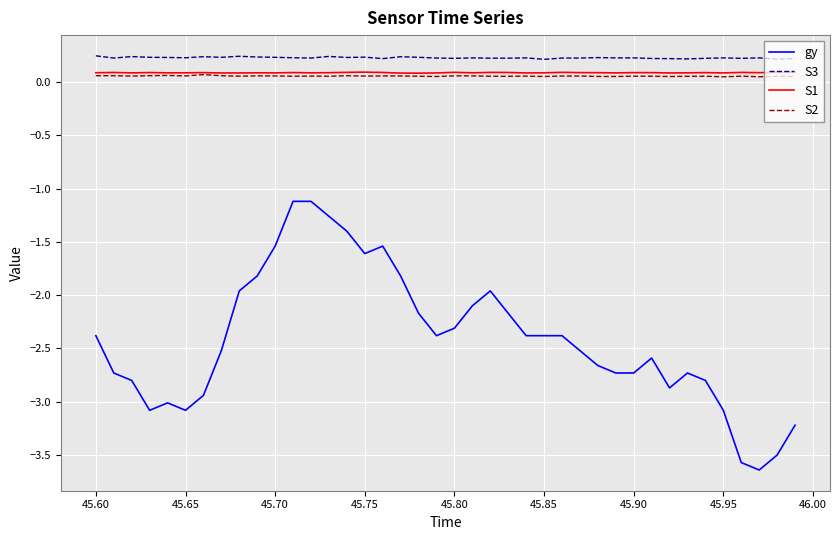

At how many categories does at least one series exceed 0?

40